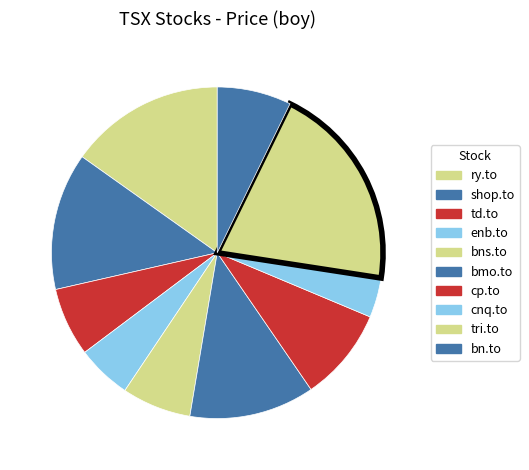

The bmo.to slice represents 12% of the pie. True or false?

True